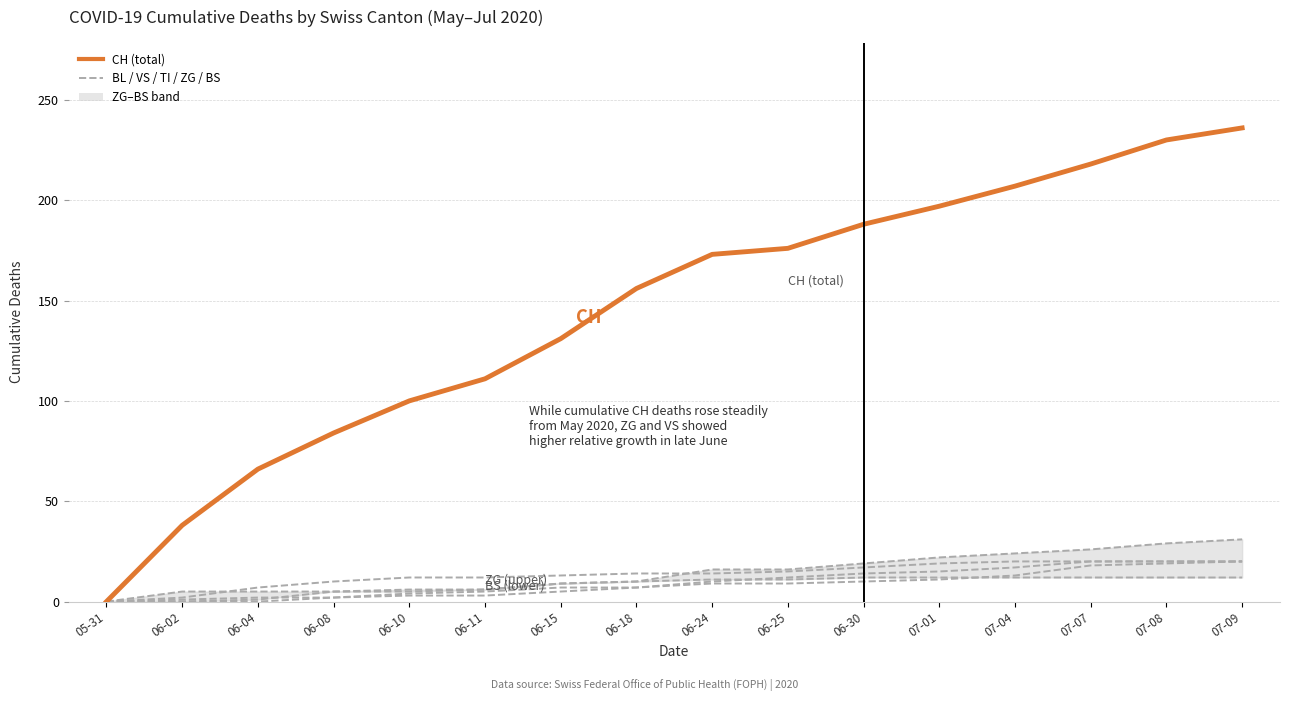

What is the difference between the maximum and minimum values in the CH series?

236